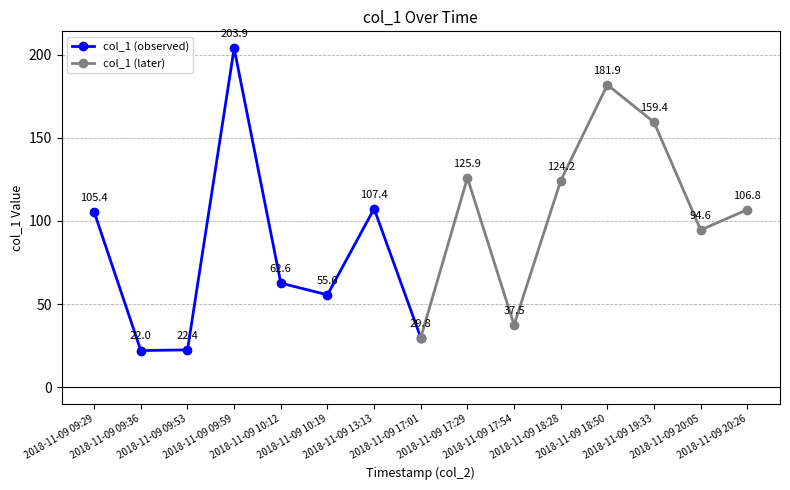

In col_1 (observed), how many points are lower than both neighbors (excluding endpoints)?

2